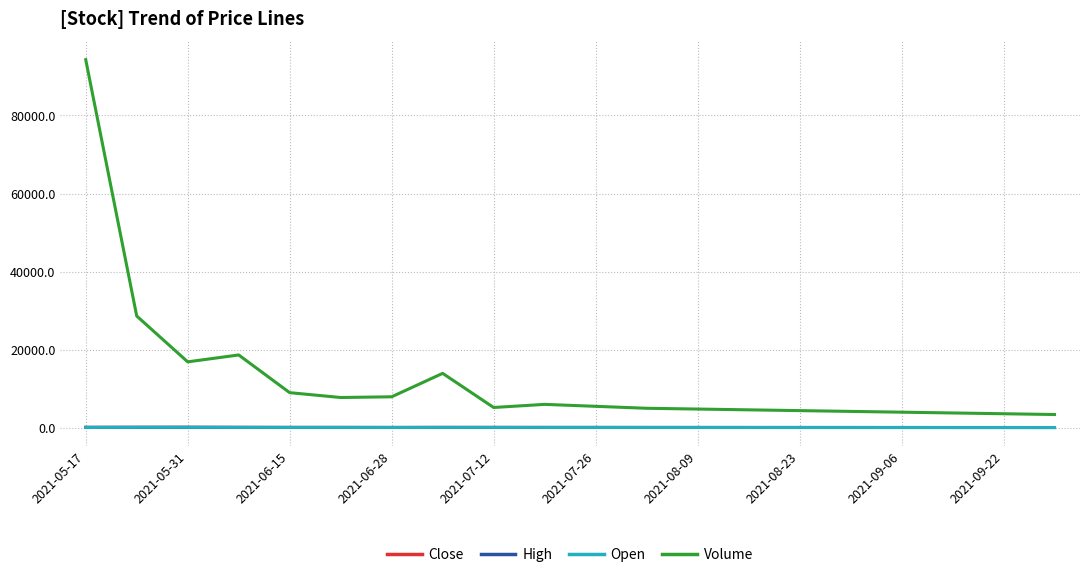

In Volume, how many points are lower than both neighbors (excluding endpoints)?

3